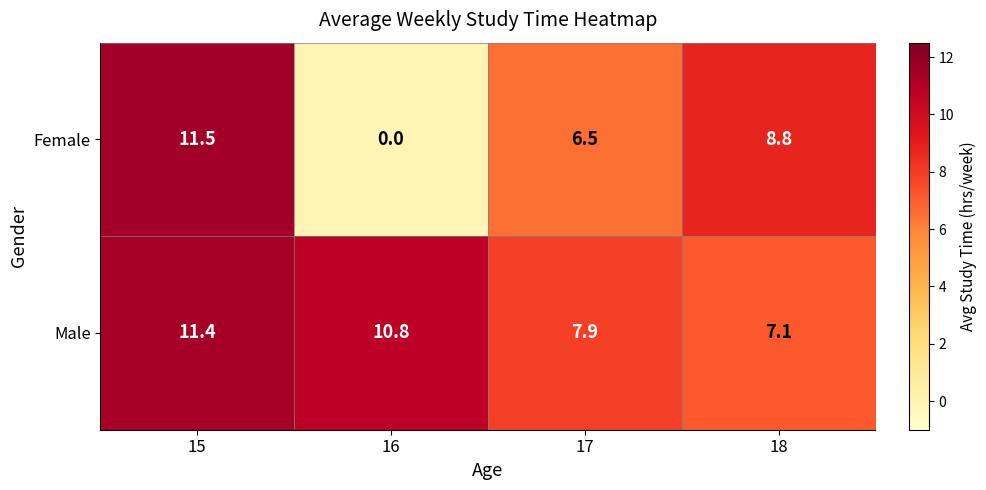

Reading left to right, what are all the values shown in this chart?

Female: 11.5	0.0	6.5	8.8
Male: 11.4	10.8	7.9	7.1